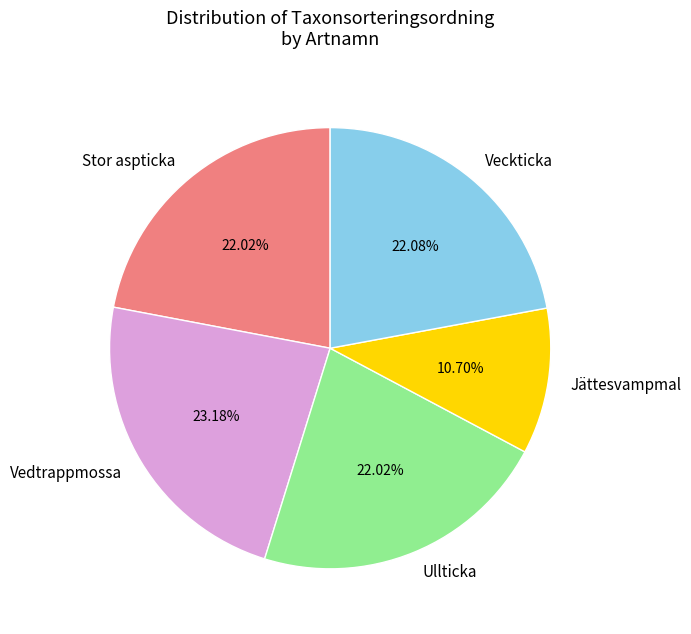

Which category has the biggest portion of the pie?

Vedtrappmossa